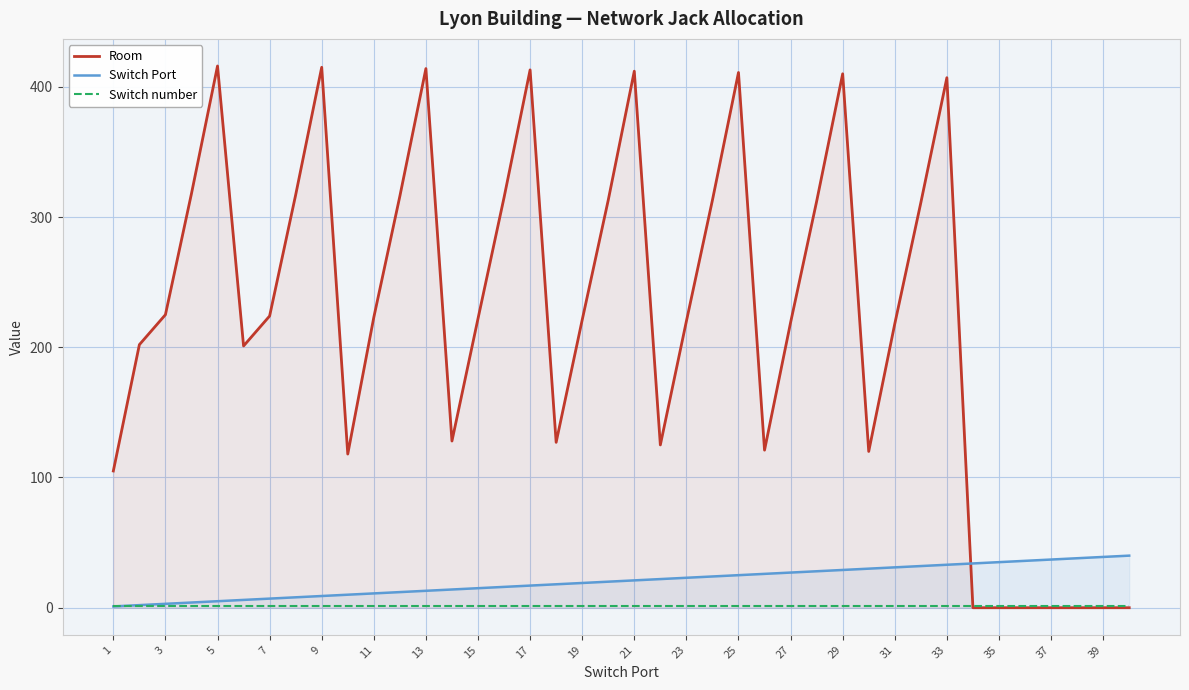

True or false: Switch number and Switch Port cross at least once.

False